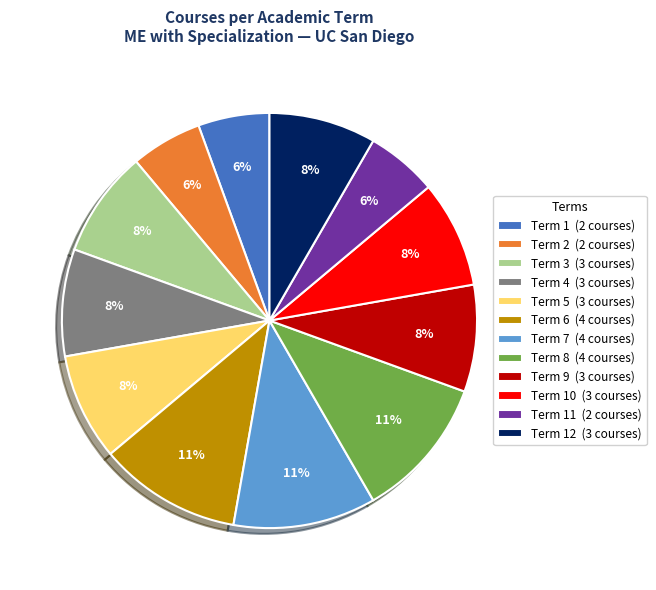

To the nearest percent, what is the average slice percentage?

8%